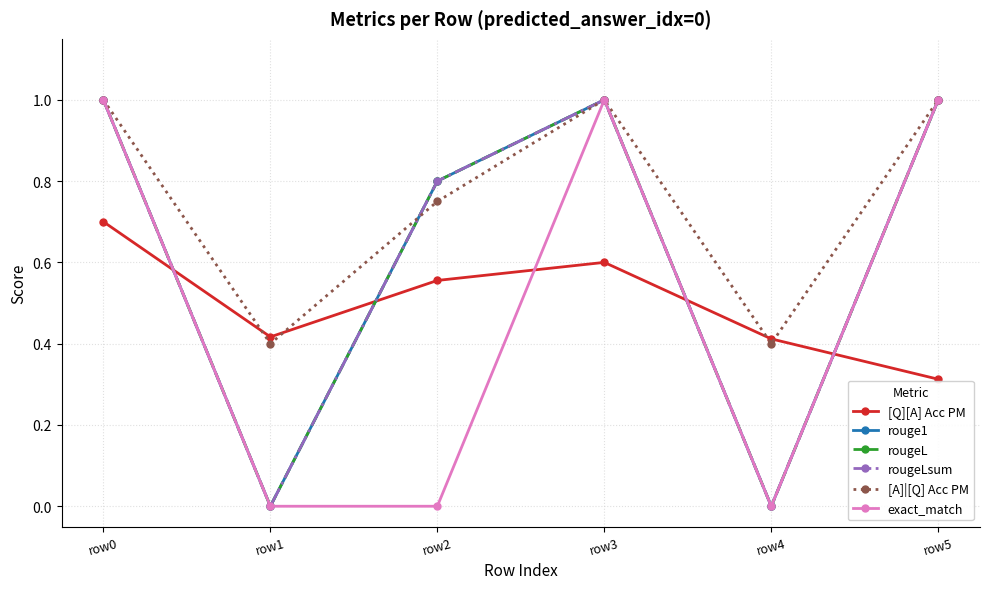

Does the chart have visible grid lines?

Yes